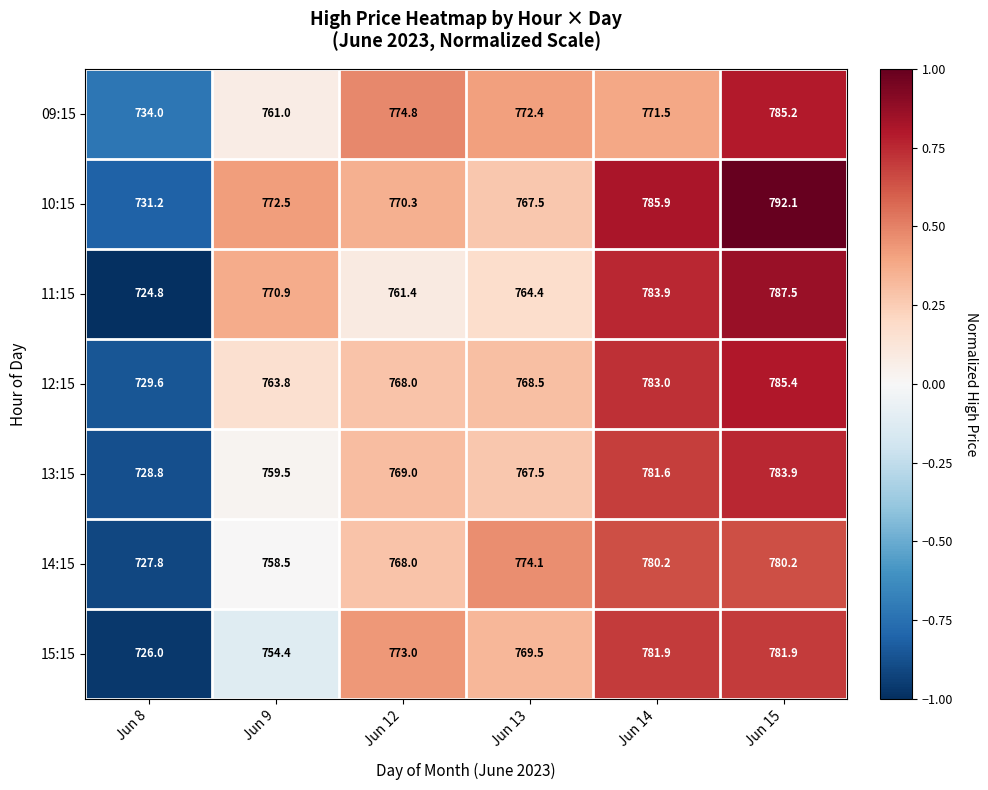

How many data points does each series have?

6